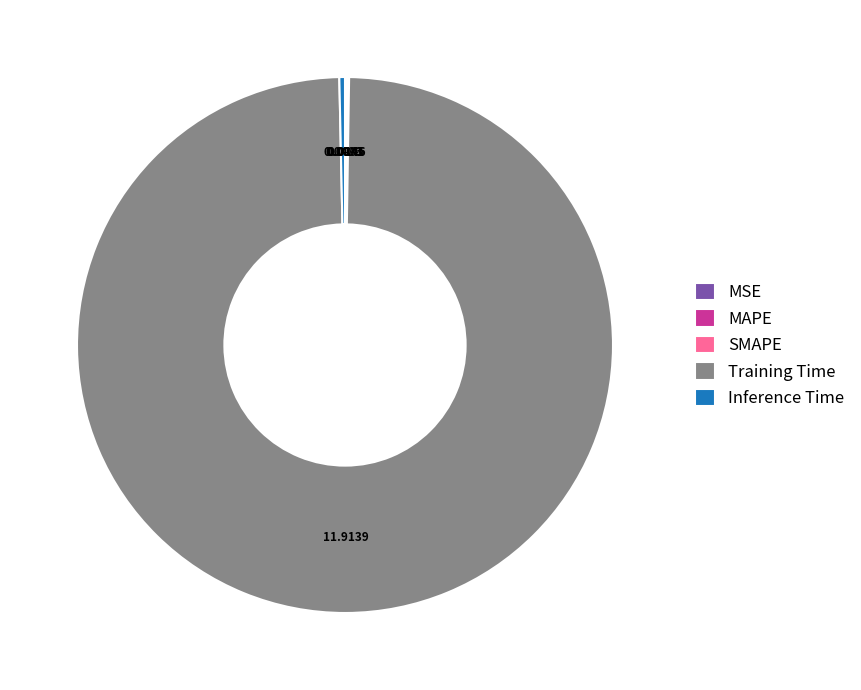

True or false: Inference Time accounts for 0% of the total.

True